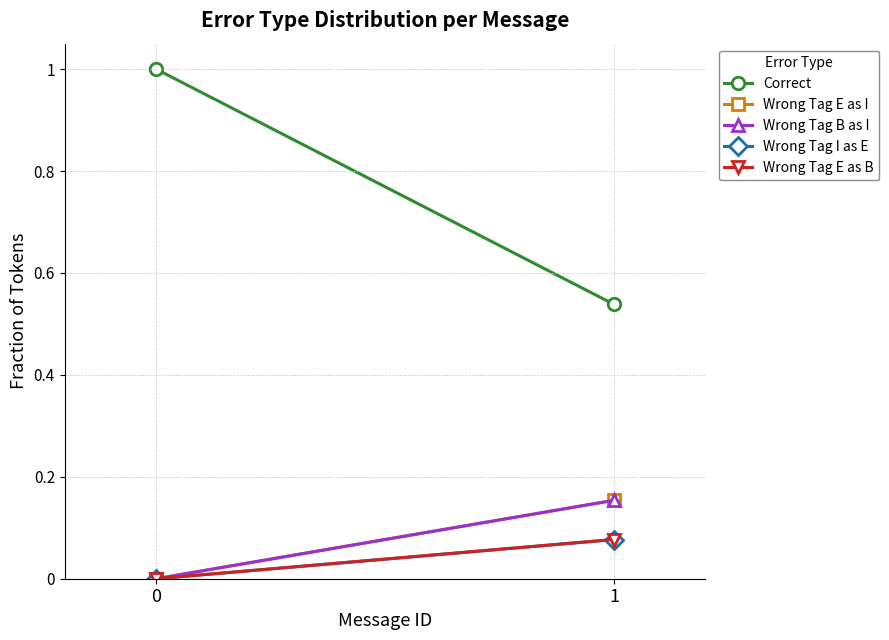

Which series changed the most between 0 and 1?

Correct